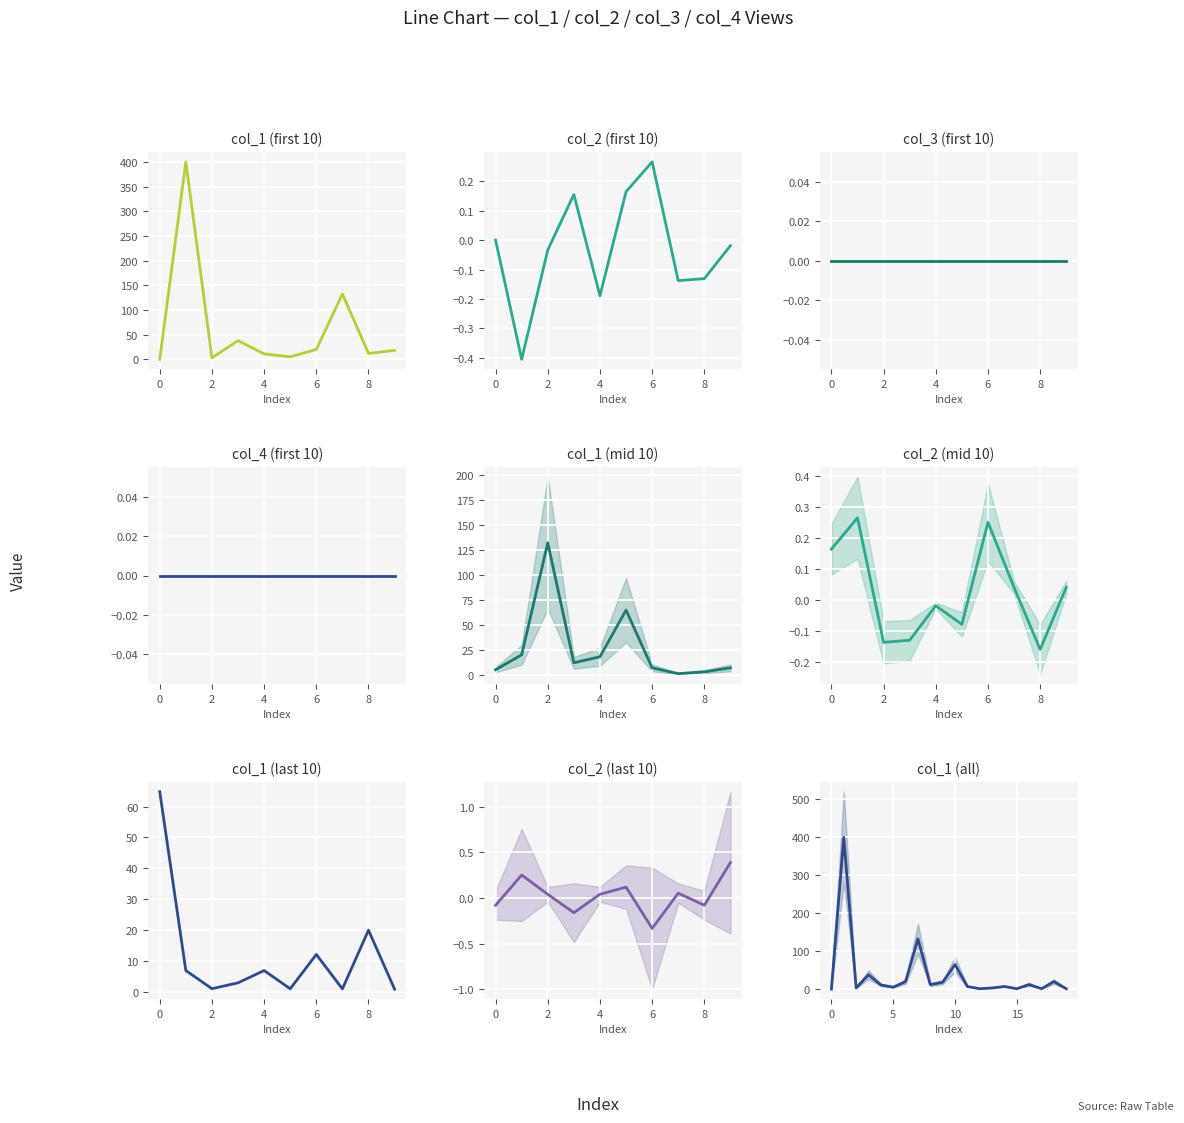

Which series changed the most between 5 and 13?

col_1